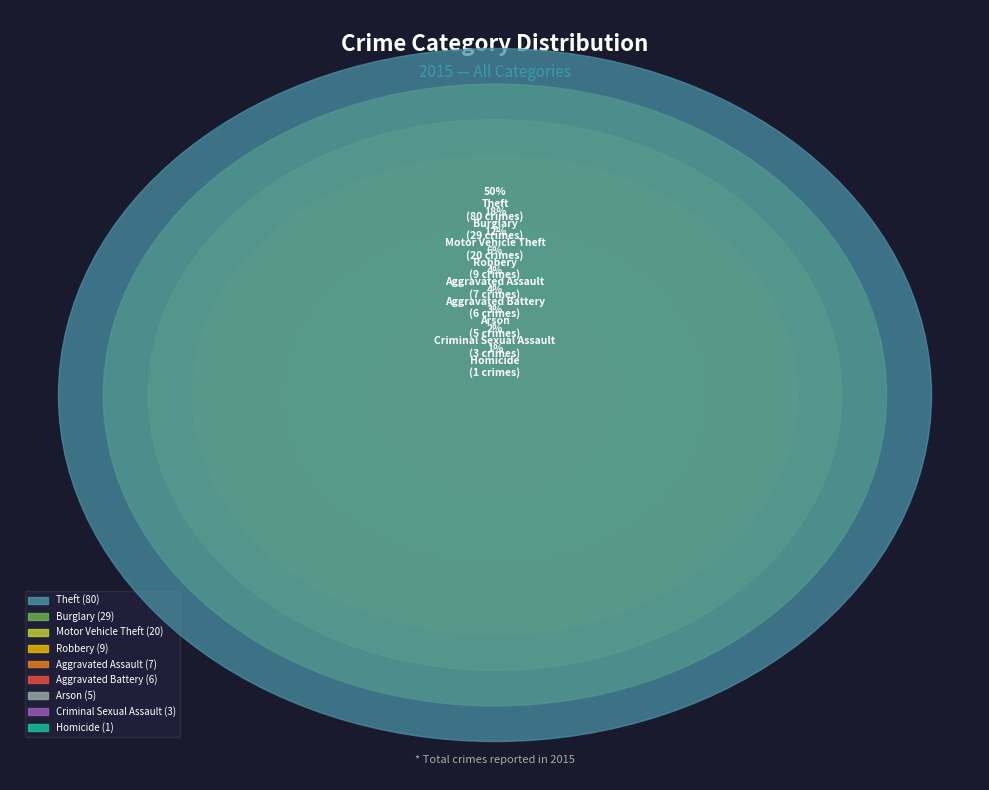

What is the smallest slice in the pie chart?

Homicide